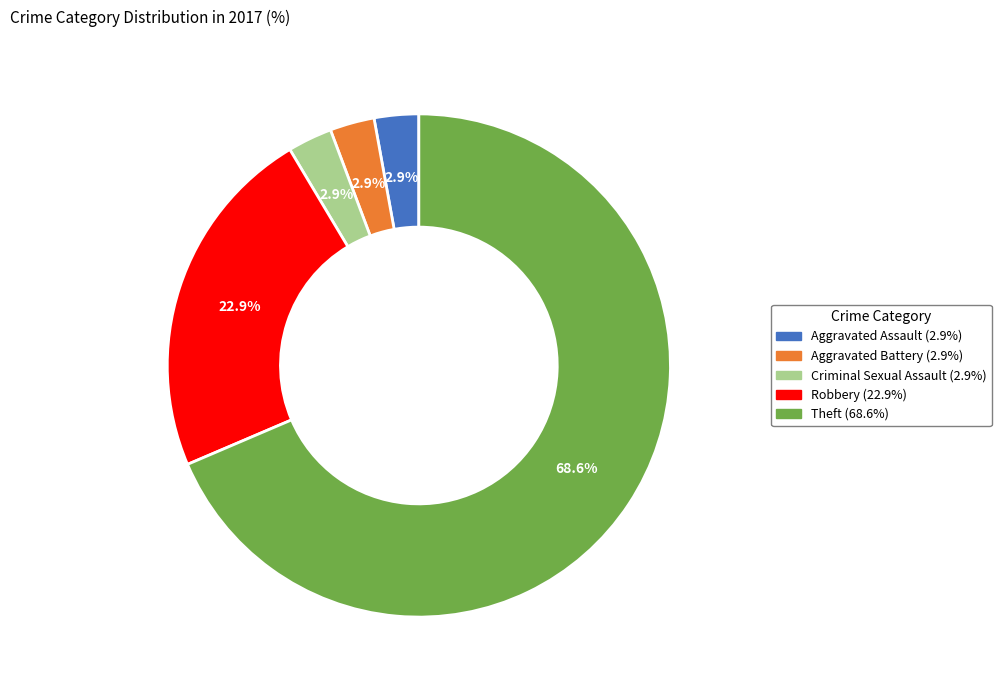

How many segments does this pie chart have?

5